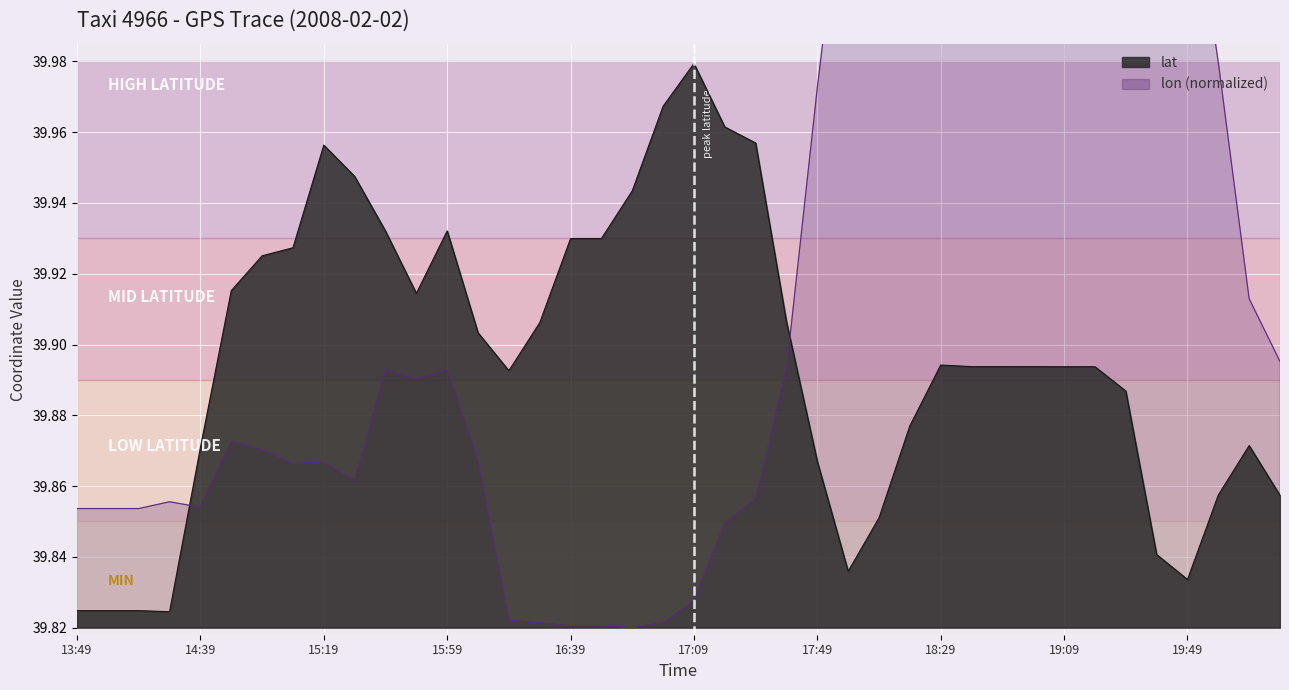

Which series has the largest total across all categories?

lon